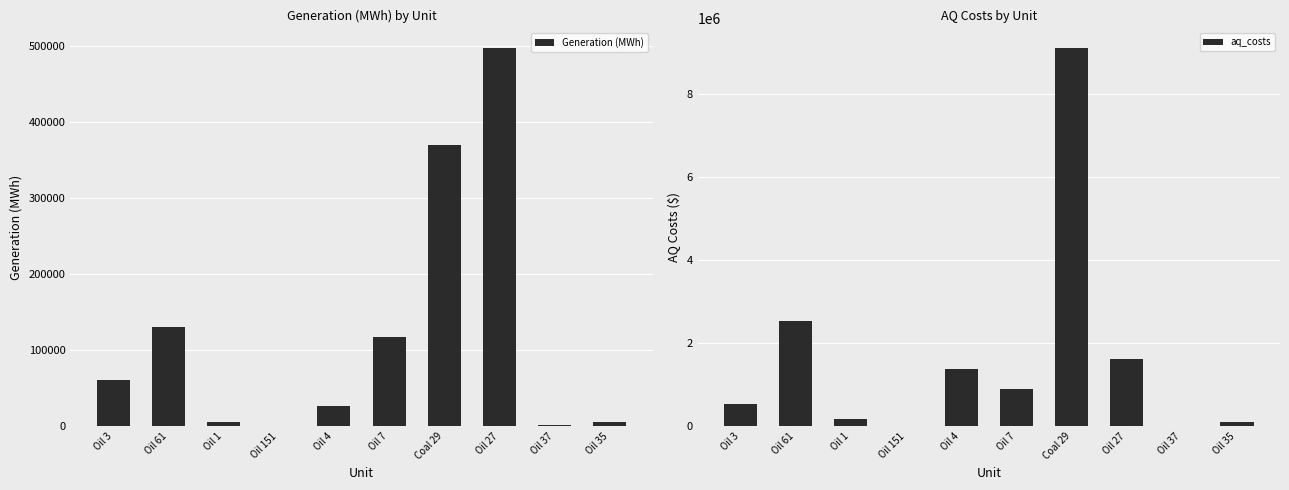

The Generation (MWh) series shows 34938.1 at Oil 61. True or false?

False